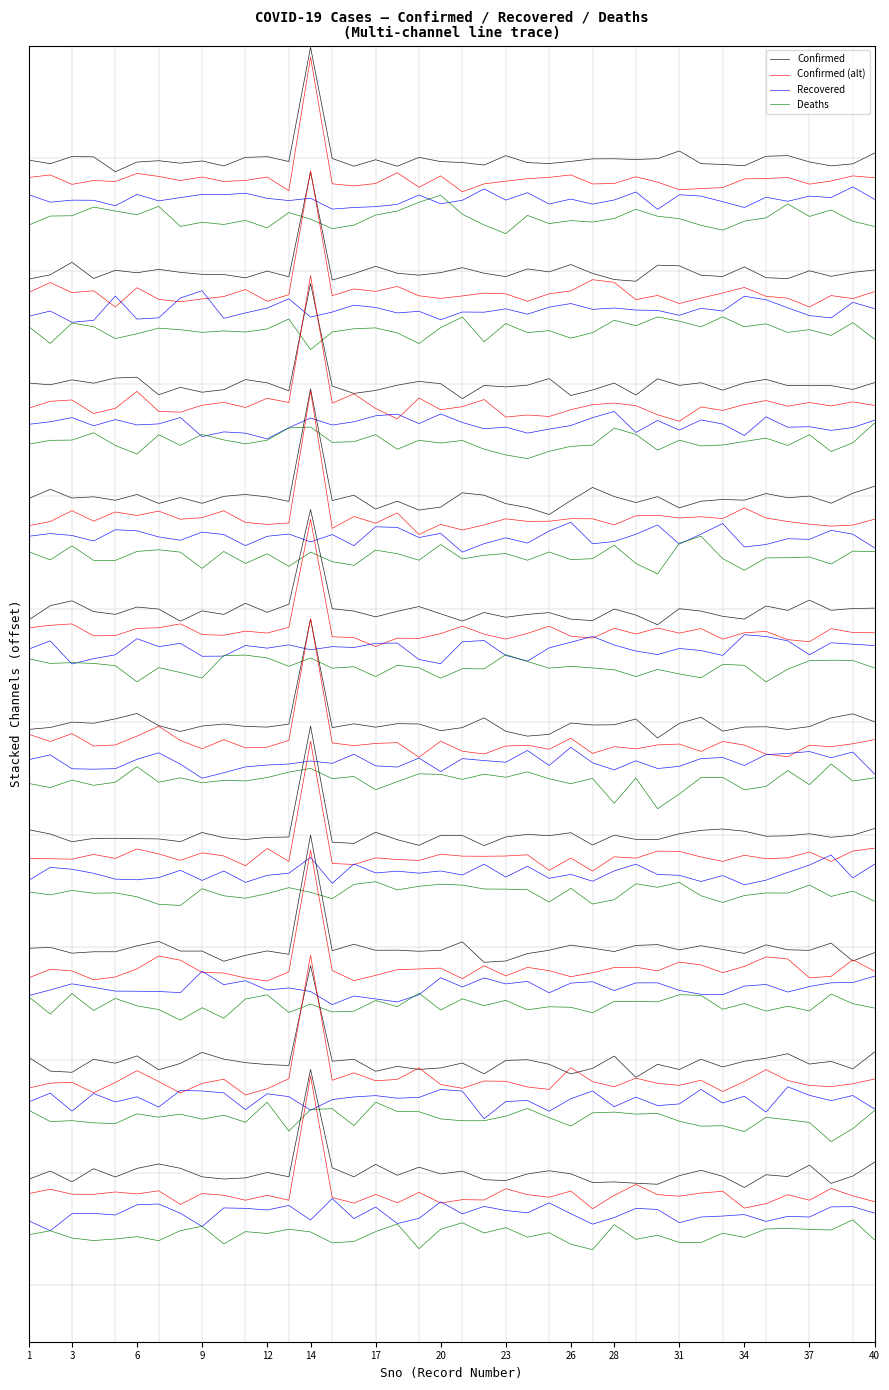

At how many categories does at least one series exceed 41?

1